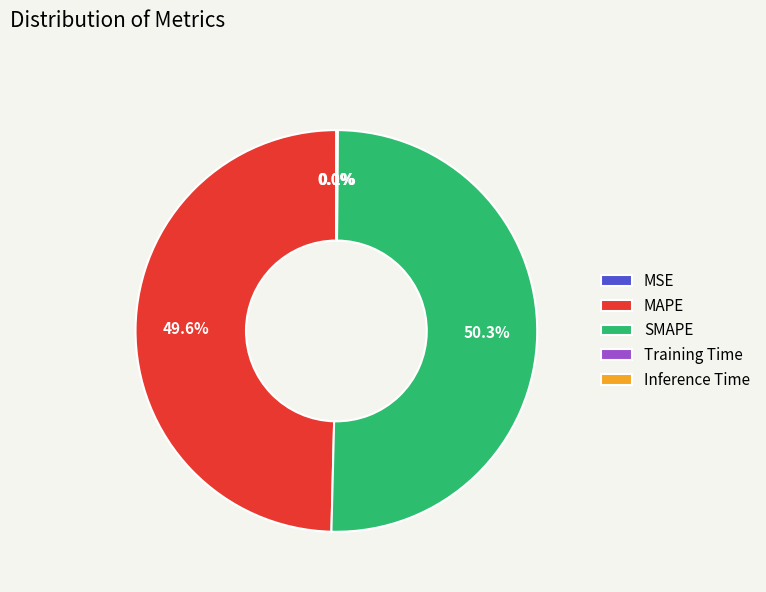

What portion of the pie excludes MAPE?

50.4%